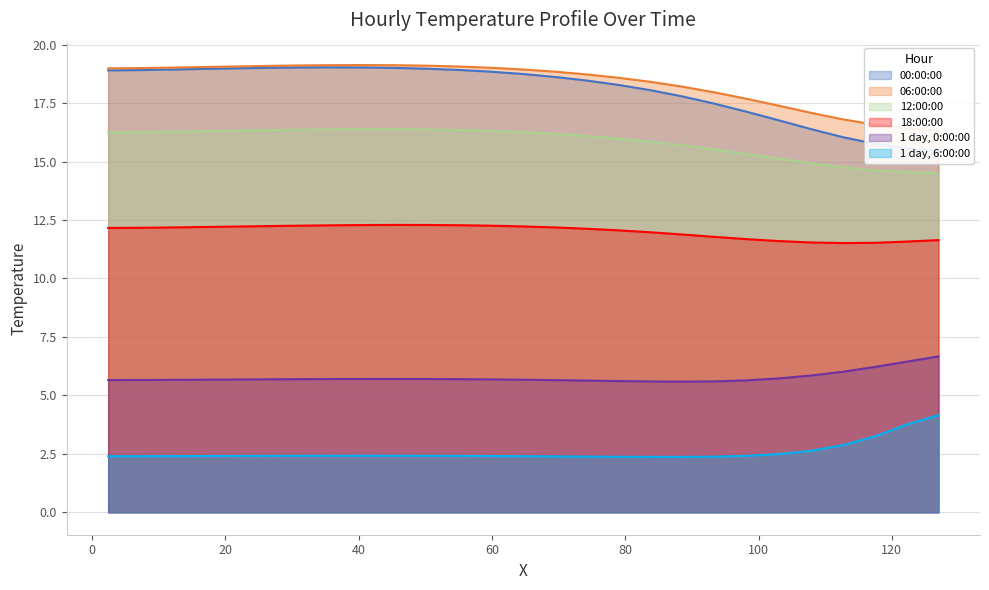

Where does the 12:00:00 series first go above 16?

2.396111